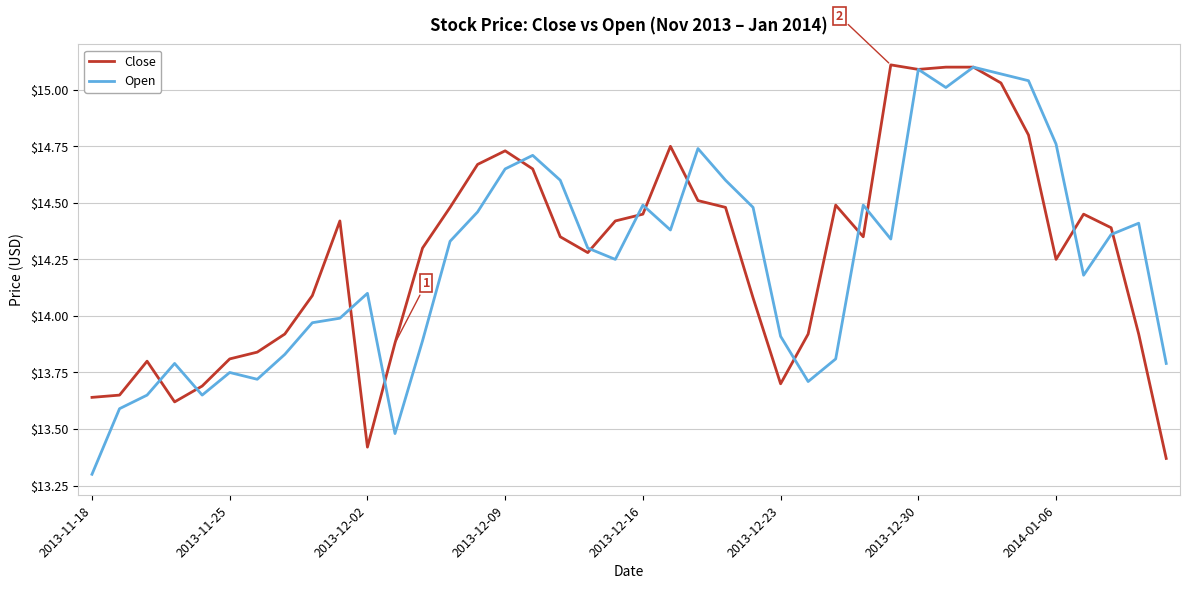

True or false: Close has more than 1 interior local peaks.

True